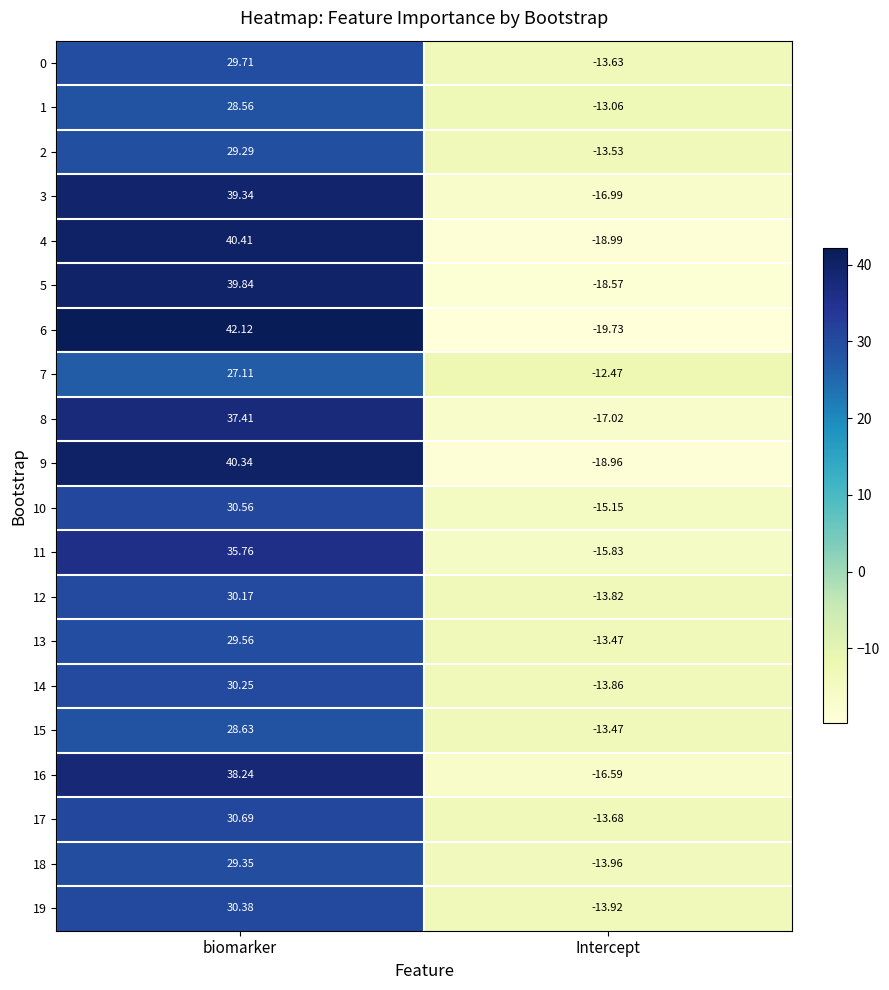

Which label corresponds to the smallest value in the chart?

Intercept